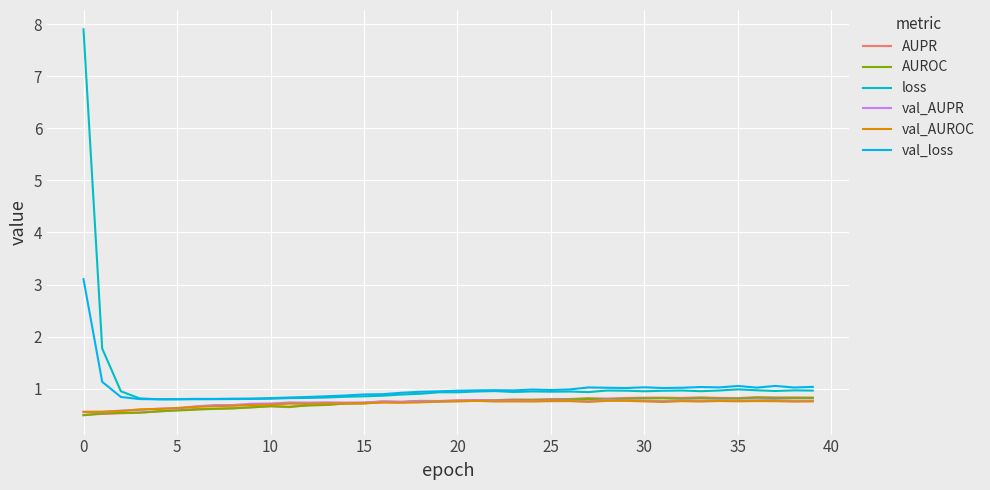

Which series has the widest spread of values?

loss